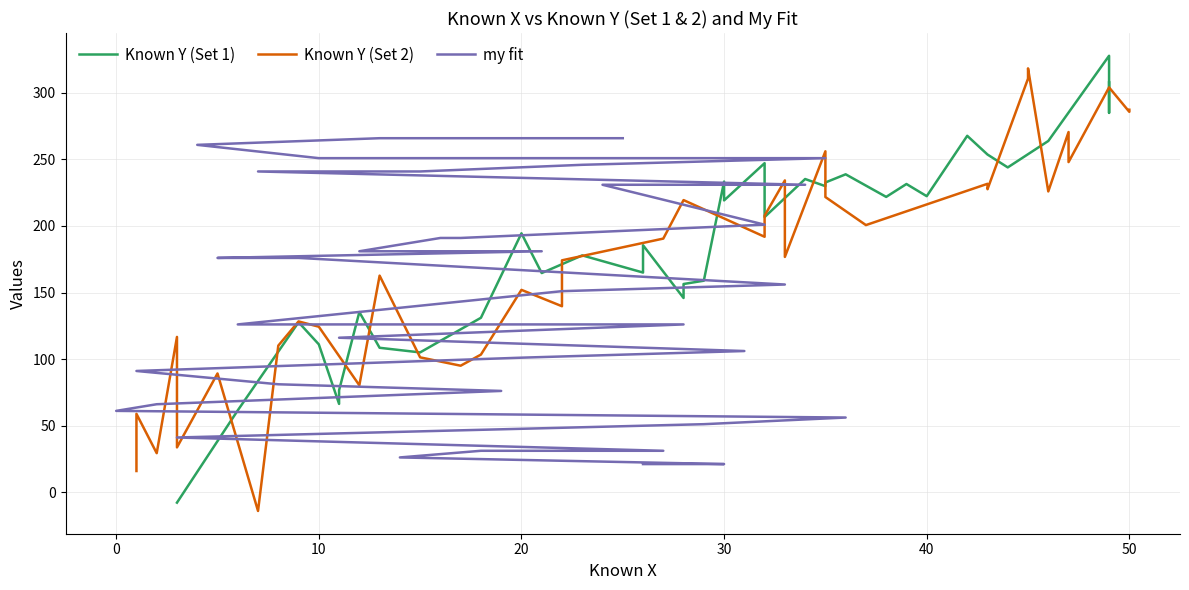

Is this an area chart (filled region under the line)?

No